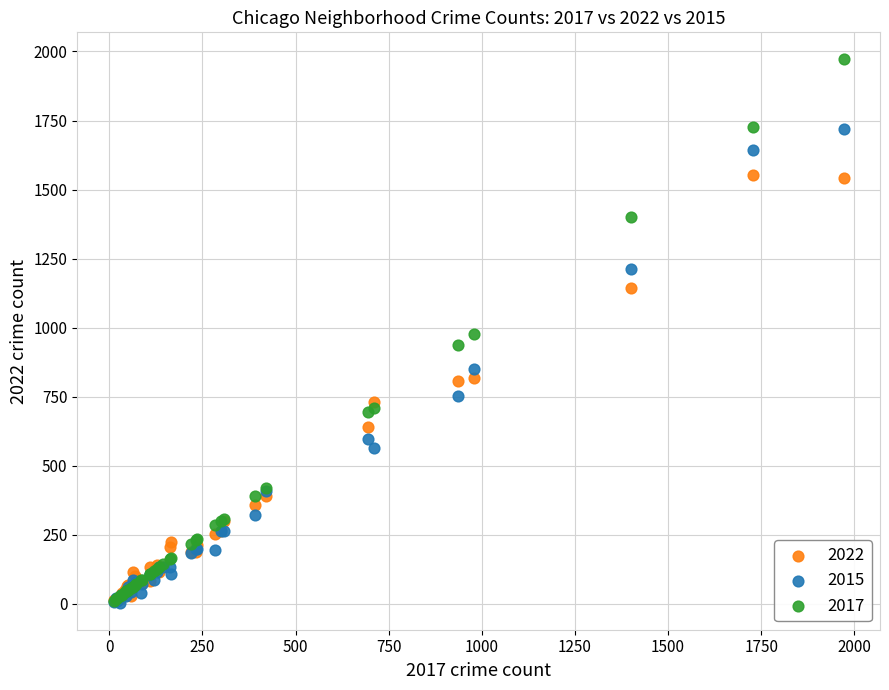

What are all the series names shown in the legend?

2022, 2015, 2017